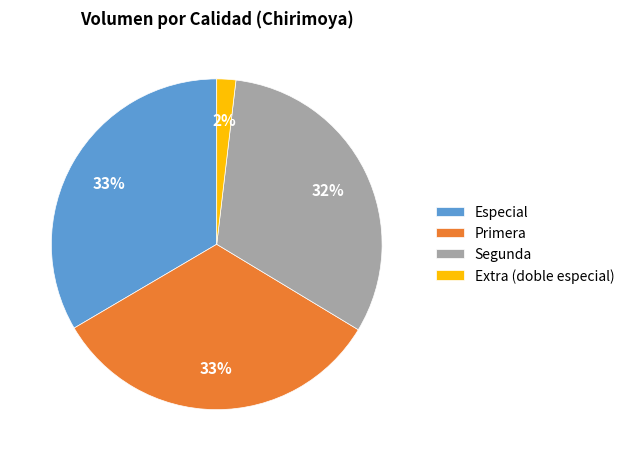

Is it true that Especial is 33% of the pie?

True